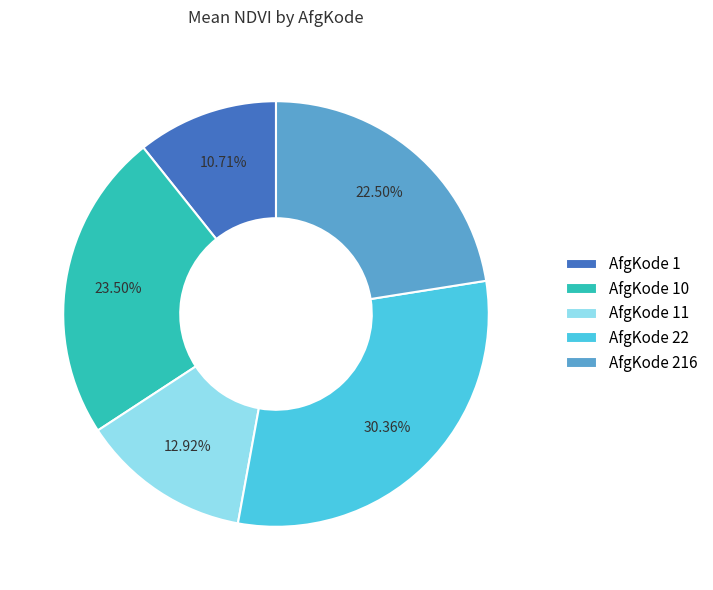

Is there a majority slice in this chart?

No